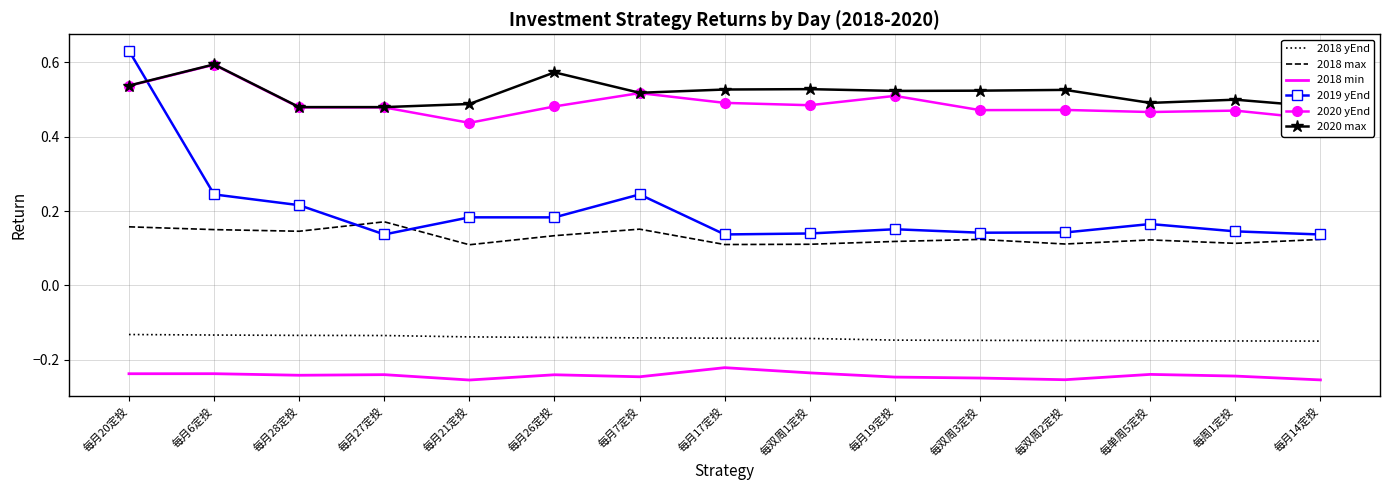

True or false: 2018 yEnd and 2020 yEnd intersect in this chart.

False